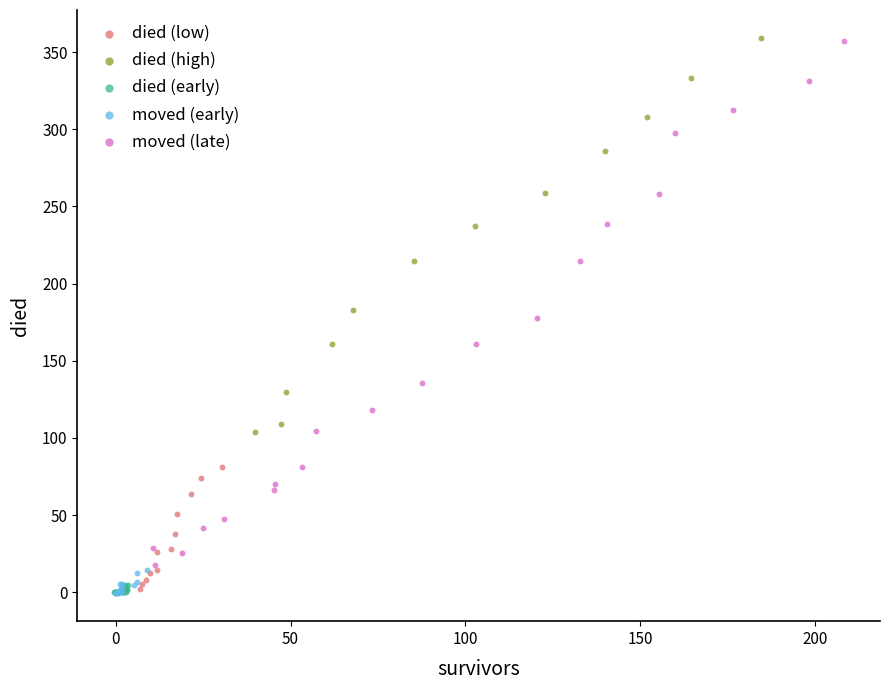

Which series has the largest Y range (max minus min)?

moved (late)